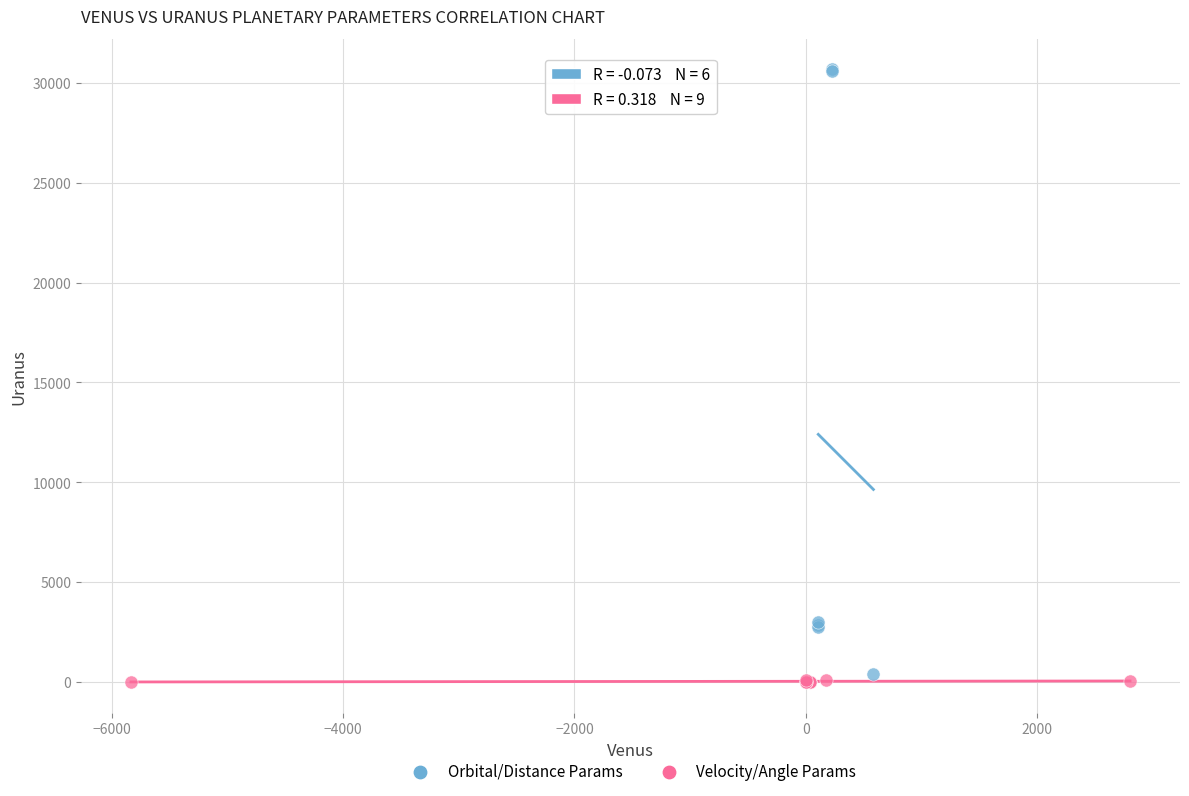

What are all the series names shown in the legend?

Orbital/Distance Params, Velocity/Angle Params